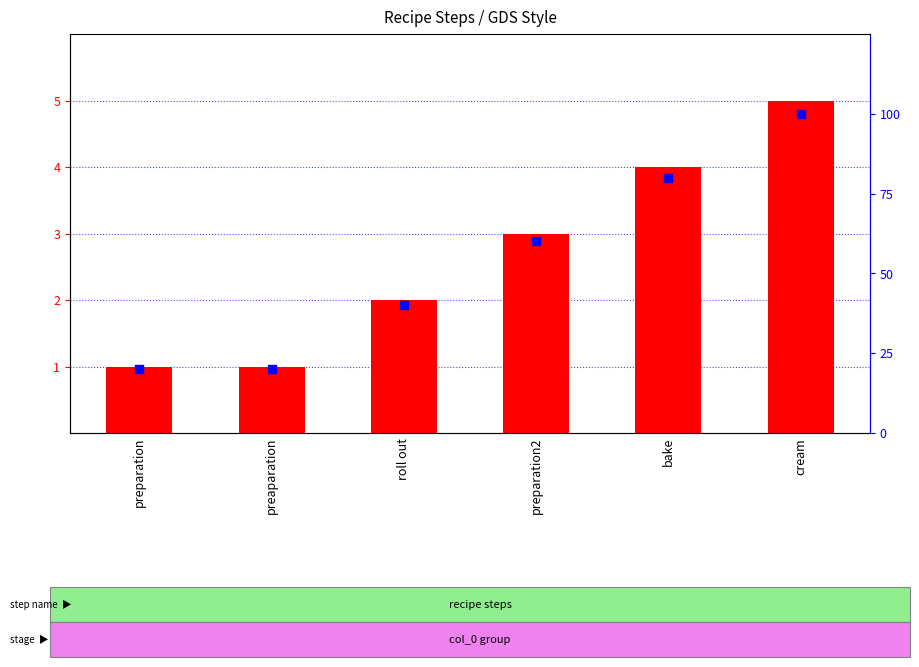

What is the total value across all series at preparation?

21